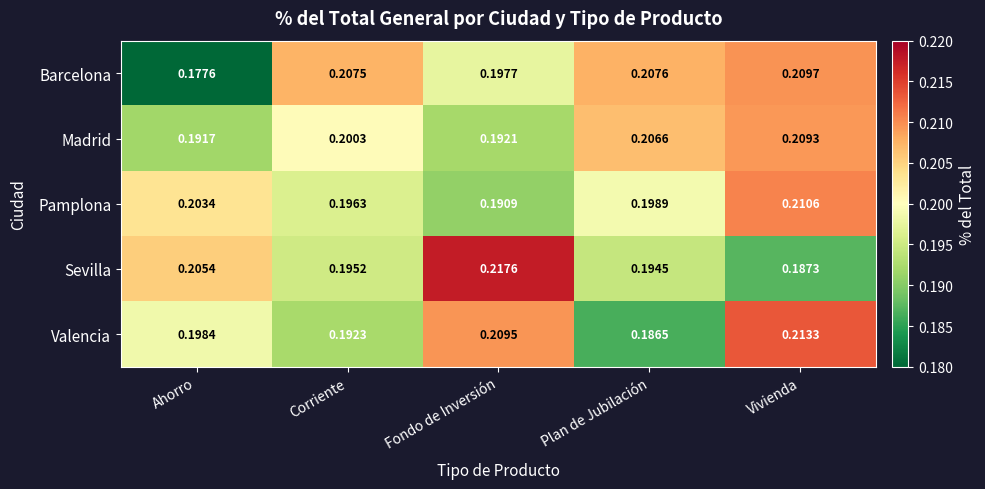

Is the value of Valencia at Corriente greater than the value of Pamplona at Corriente?

No